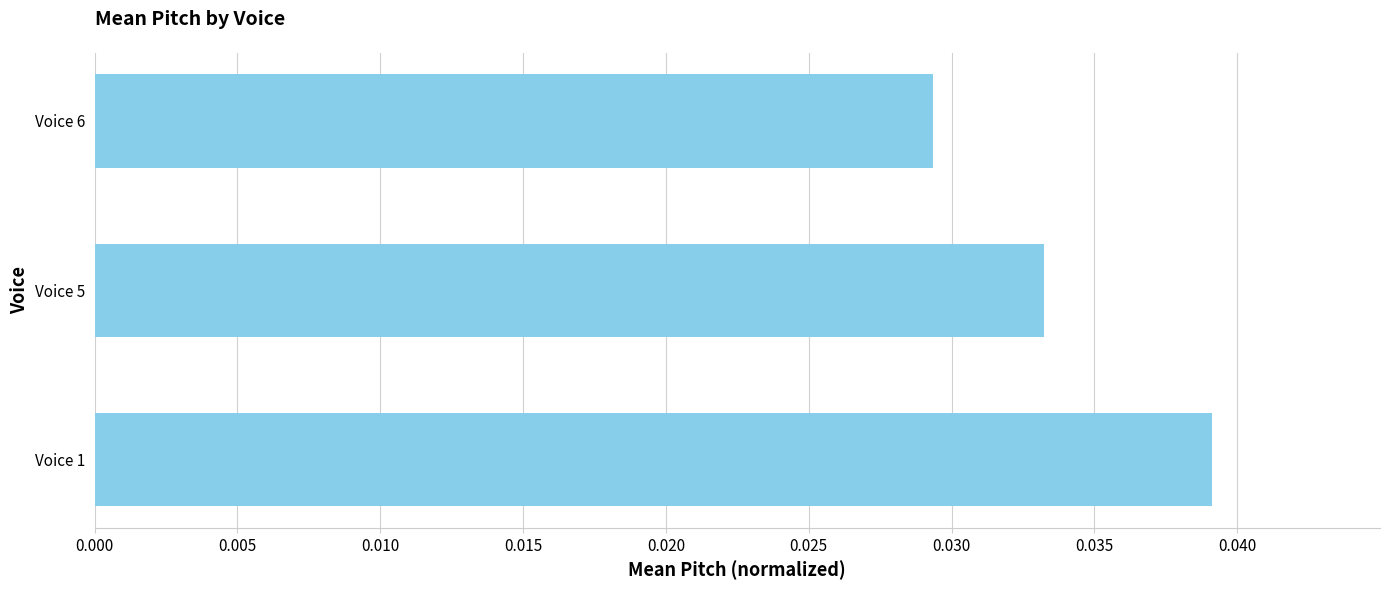

List the labels in order of value, smallest first.

Voice 6, Voice 5, Voice 1